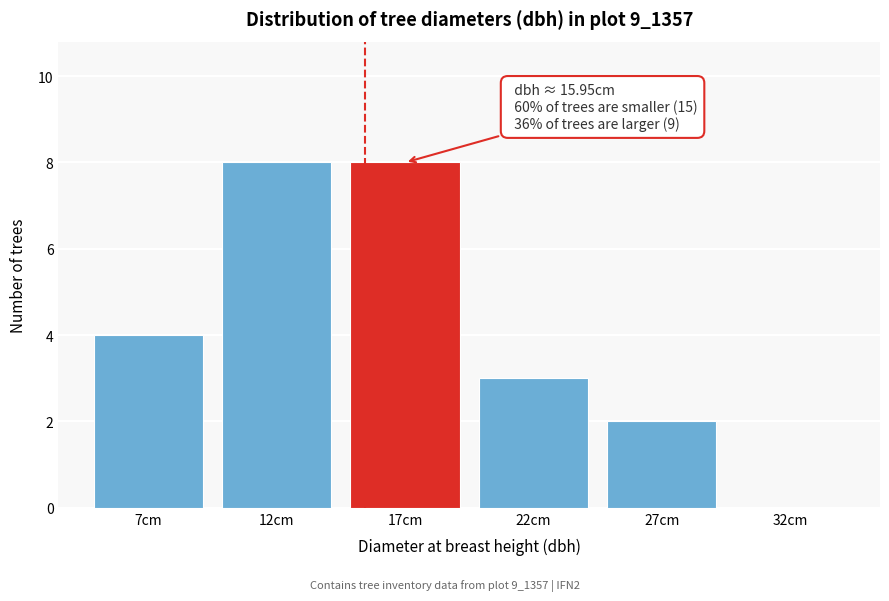

Reading right to left, transcribe all the data shown in this chart.

32cm=0	27cm=2	22cm=3	17cm=8	12cm=8	7cm=4